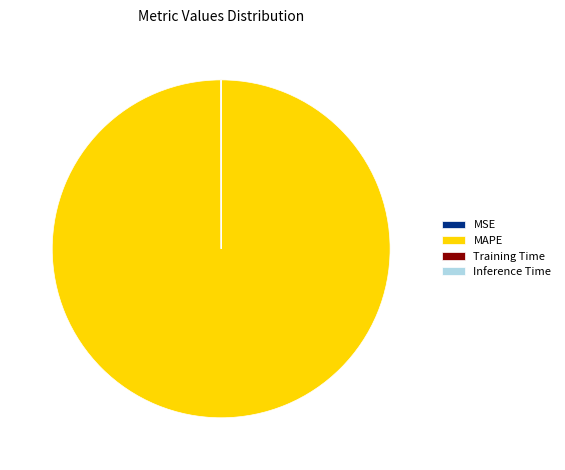

Which category accounts for the majority?

MAPE